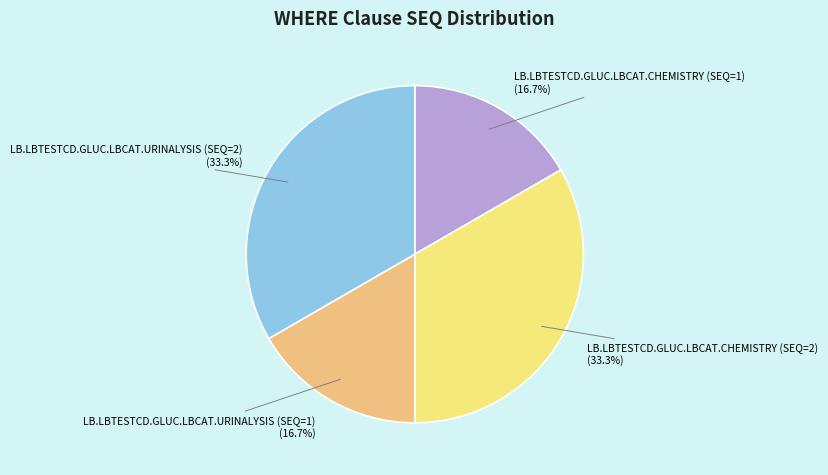

Does any single category account for the majority?

No